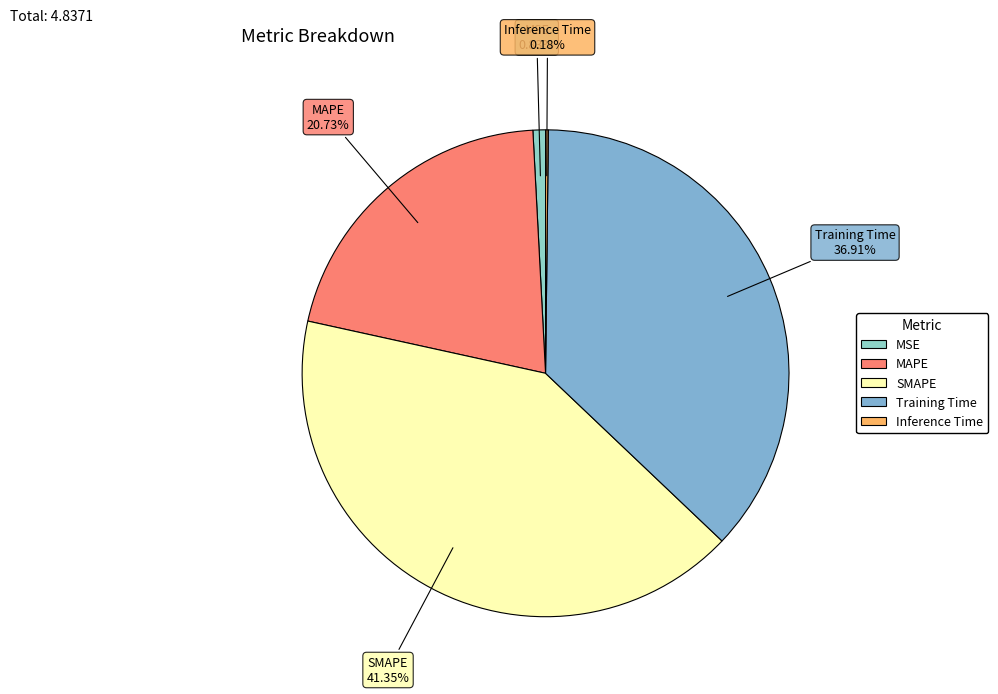

Is there a majority slice in this chart?

No